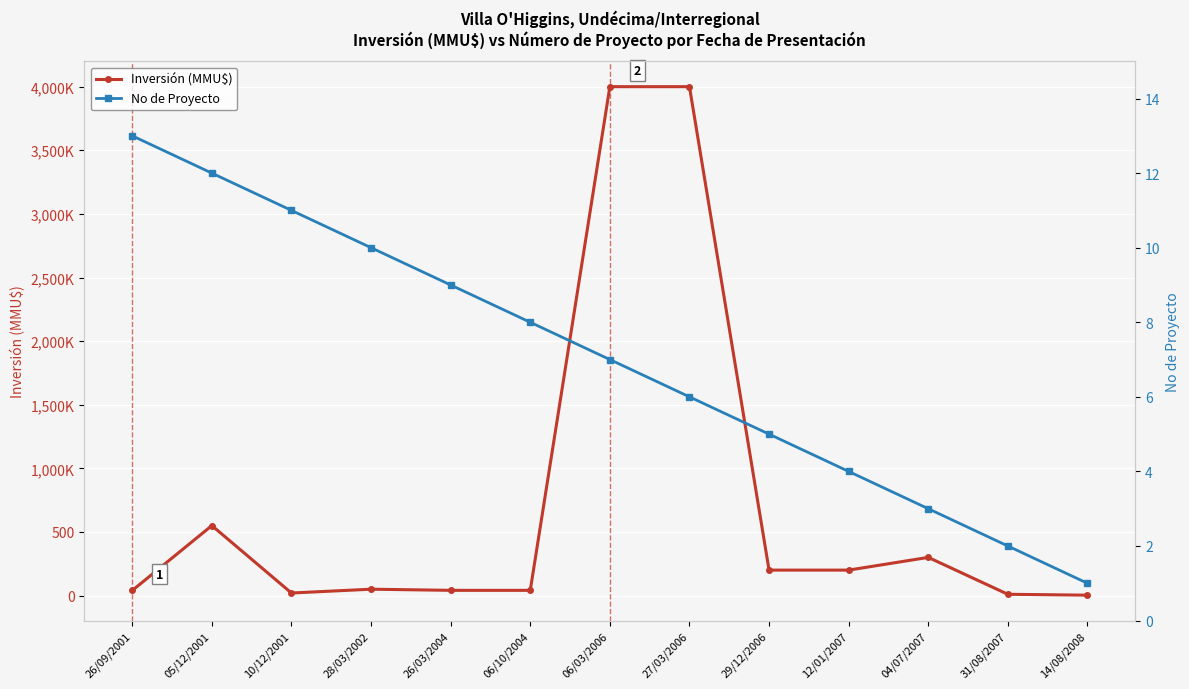

Which series changed the most between 29/12/2006 and 14/08/2008?

Inversión (MMU$)